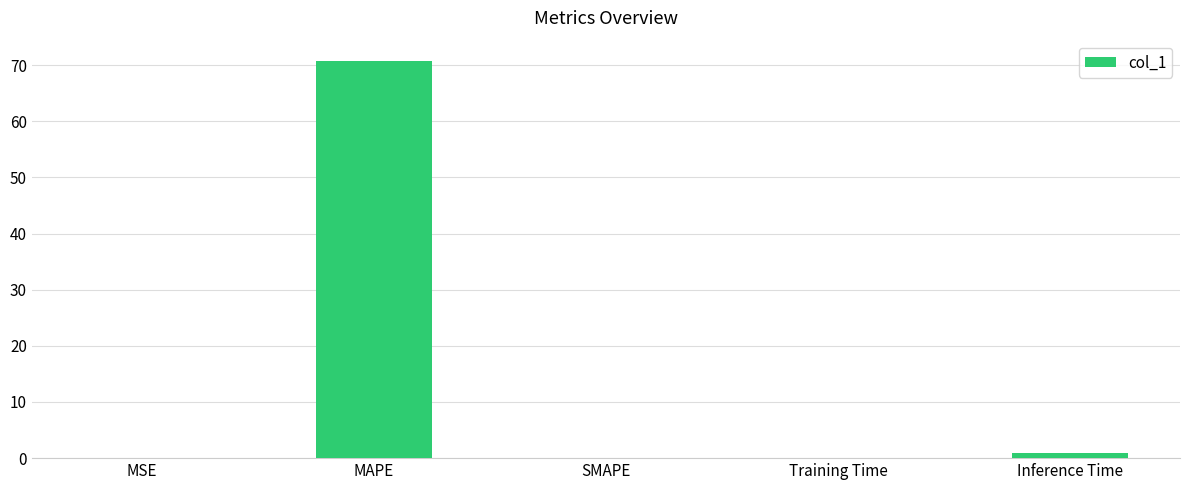

Between MSE and Inference Time, which is larger?

Inference Time